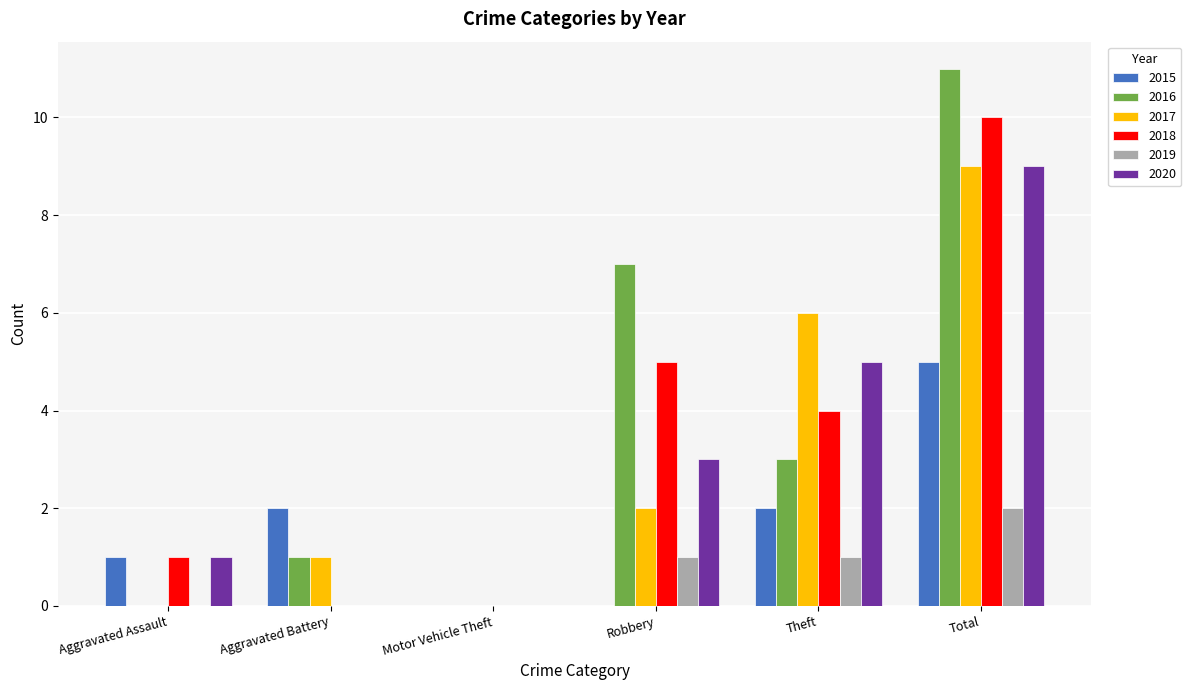

Reading left to right, what are all the values shown in this chart?

2015: Aggravated Assault=1	Aggravated Battery=2	Motor Vehicle Theft=0	Robbery=0	Theft=2	Total=5
2016: Aggravated Assault=0	Aggravated Battery=1	Motor Vehicle Theft=0	Robbery=7	Theft=3	Total=11
2017: Aggravated Assault=0	Aggravated Battery=1	Motor Vehicle Theft=0	Robbery=2	Theft=6	Total=9
2018: Aggravated Assault=1	Aggravated Battery=0	Motor Vehicle Theft=0	Robbery=5	Theft=4	Total=10
2019: Aggravated Assault=0	Aggravated Battery=0	Motor Vehicle Theft=0	Robbery=1	Theft=1	Total=2
2020: Aggravated Assault=1	Aggravated Battery=0	Motor Vehicle Theft=0	Robbery=3	Theft=5	Total=9